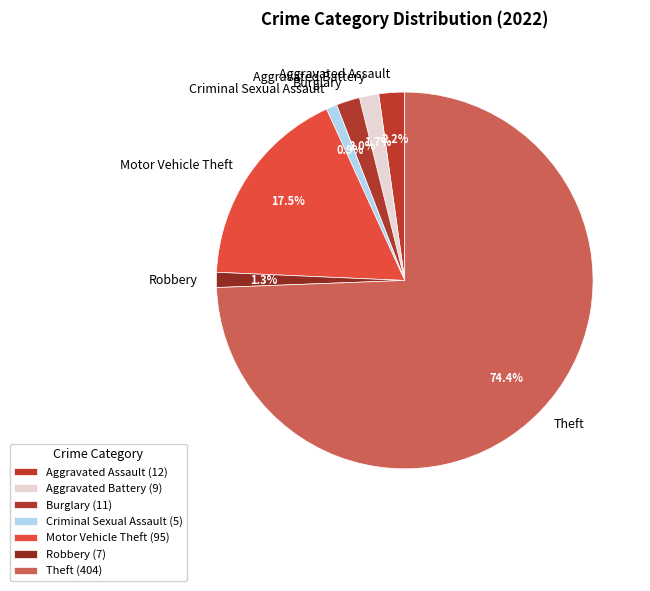

To the nearest percent, what is the average slice percentage?

14%